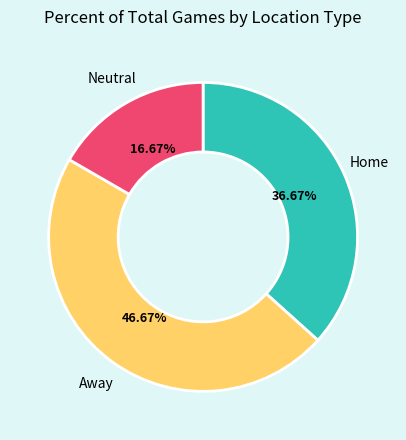

To the nearest percent, what portion does Neutral represent?

17%